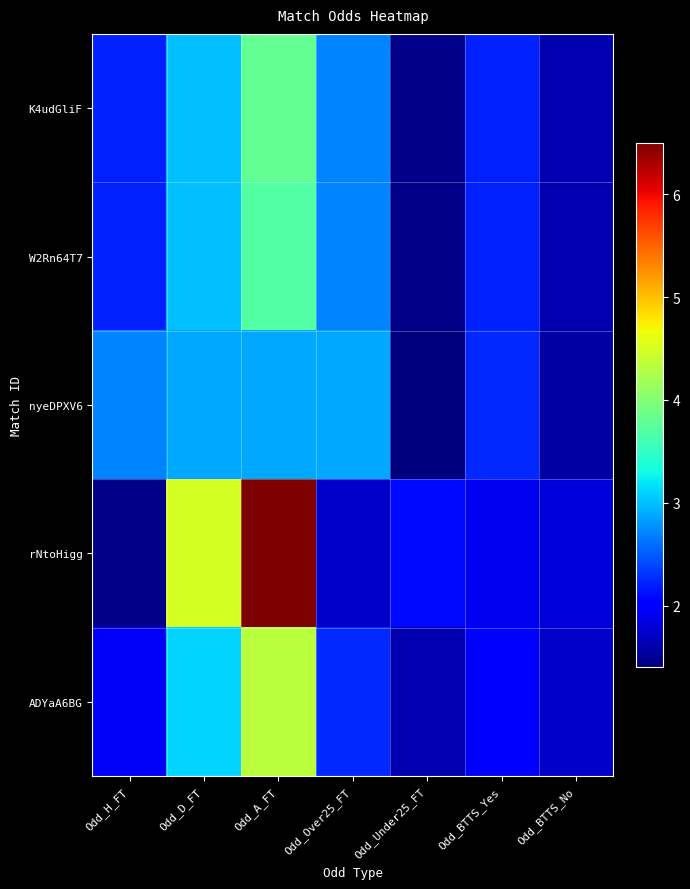

Reading right to left, list all the values displayed in this chart.

K4udGliF: Odd_BTTS_No=1.6	Odd_BTTS_Yes=2.2	Odd_Under25_FT=1.4	Odd_Over25_FT=2.7	Odd_A_FT=3.8	Odd_D_FT=3.0	Odd_H_FT=2.2
W2Rn64T7: Odd_BTTS_No=1.6	Odd_BTTS_Yes=2.2	Odd_Under25_FT=1.4	Odd_Over25_FT=2.7	Odd_A_FT=3.7	Odd_D_FT=3.0	Odd_H_FT=2.2
nyeDPXV6: Odd_BTTS_No=1.6	Odd_BTTS_Yes=2.2	Odd_Under25_FT=1.4	Odd_Over25_FT=2.9	Odd_A_FT=2.9	Odd_D_FT=2.9	Odd_H_FT=2.7
rNtoHigg: Odd_BTTS_No=1.8	Odd_BTTS_Yes=1.9	Odd_Under25_FT=2.1	Odd_Over25_FT=1.7	Odd_A_FT=6.5	Odd_D_FT=4.5	Odd_H_FT=1.4
ADYaA6BG: Odd_BTTS_No=1.7	Odd_BTTS_Yes=2.0	Odd_Under25_FT=1.6	Odd_Over25_FT=2.2	Odd_A_FT=4.3	Odd_D_FT=3.1	Odd_H_FT=1.9